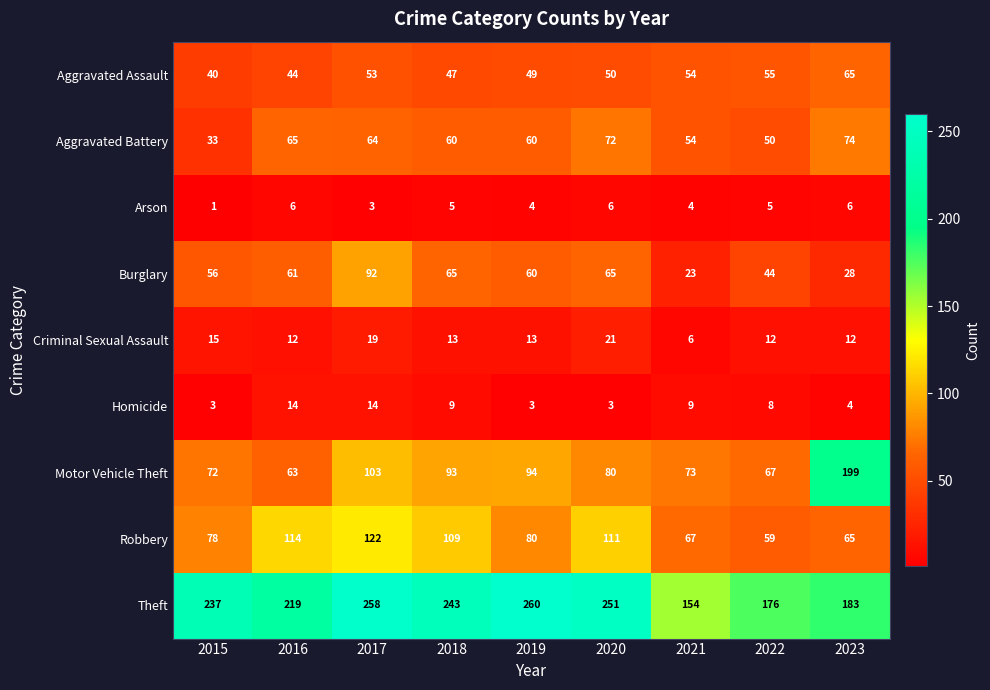

Which category has the lowest value across all series?

2015